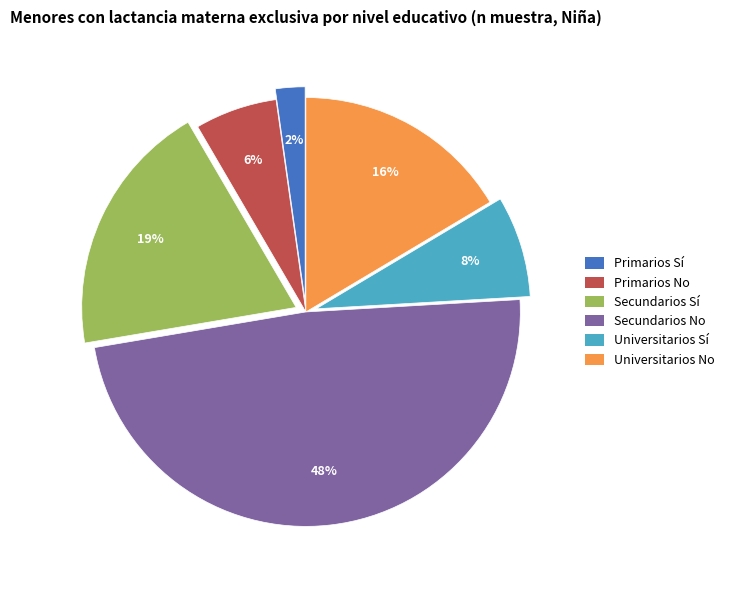

Is there a majority slice in this chart?

No